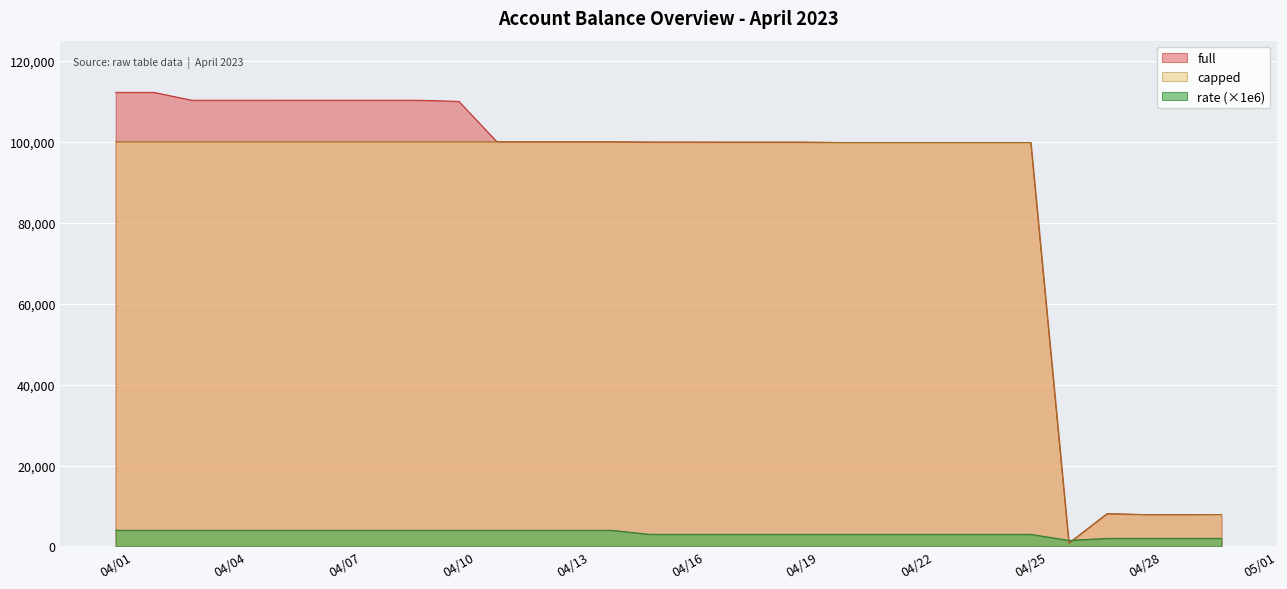

Reading right to left, transcribe all the data shown in this chart.

full: 7890.8	7865.7	7868.2	8096.8	825.5	99833.2	99833.2	99833.2	99833.2	99833.2	99836.1	99913.1	99913.0	99917.1	99936.0	99936.0	100000.0	100000.0	100000.0	100000.0	110000.0	110275.3	110275.3	110275.3	110275.3	110275.3	110275.3	110275.3	112230.1	112230.1
capped: 7890.8	7865.7	7868.2	8096.8	825.5	99833.2	99833.2	99833.2	99833.2	99833.2	99836.1	99913.1	99913.0	99917.1	99936.0	99936.0	100000.0	100000.0	100000.0	100000.0	100000.0	100000.0	100000.0	100000.0	100000.0	100000.0	100000.0	100000.0	100000.0	100000.0
rate: 2000.0	2000.0	2000.0	2000.0	1500.0	3000.0	3000.0	3000.0	3000.0	3000.0	3000.0	3000.0	3000.0	3000.0	3000.0	3000.0	4000.0	4000.0	4000.0	4000.0	4000.0	4000.0	4000.0	4000.0	4000.0	4000.0	4000.0	4000.0	4000.0	4000.0